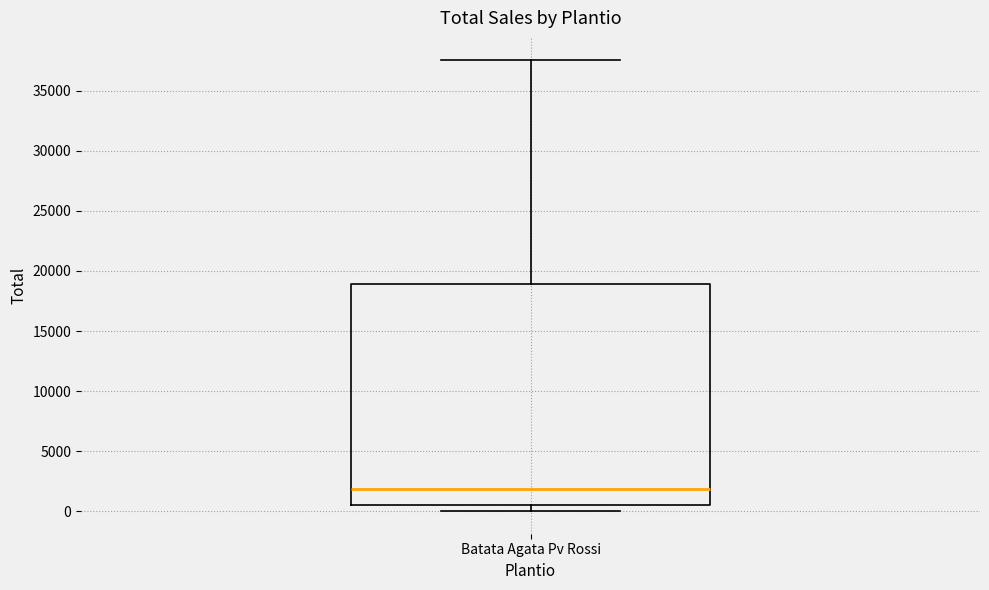

Transcribe this box plot: give where the median line is, the range the box spans, and where the two whiskers end, as read against the y-axis. The values are not printed on the chart, so give them approximately, as read against the axis.

median 2000, box 500 to 19000, whiskers 0 to 37500